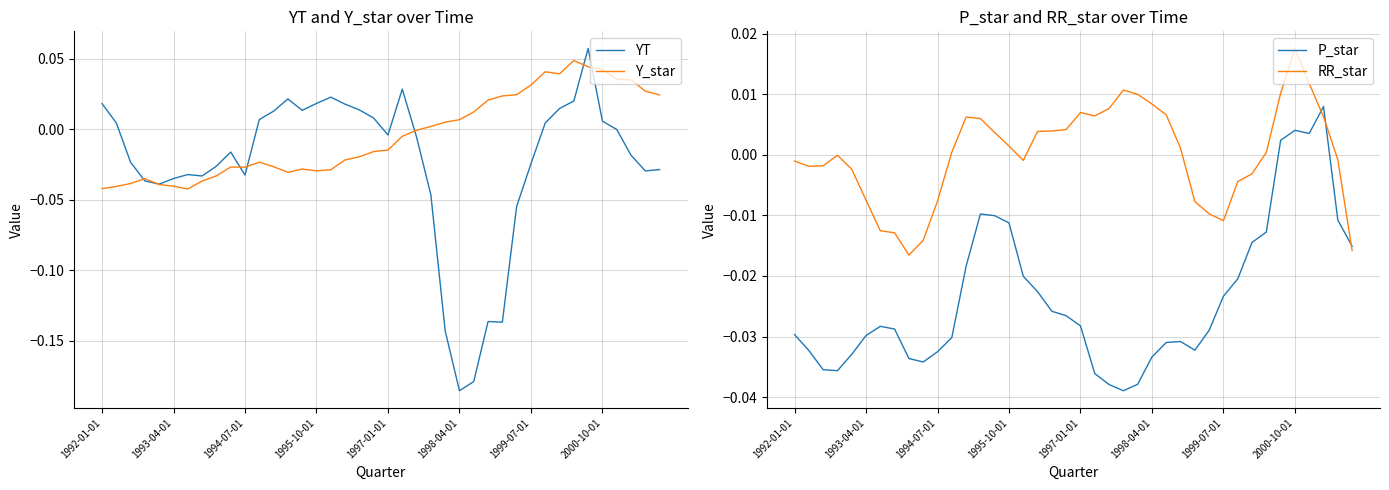

Where is P_star nearest to the value 0?

34